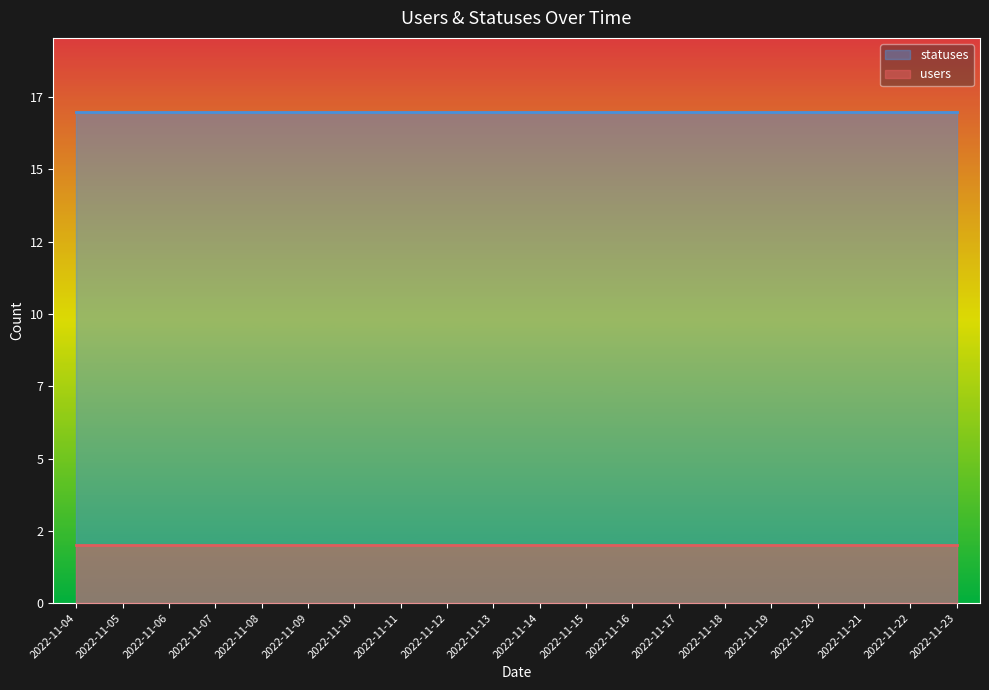

The value of users at 2022-11-15 is 1. True or false?

False